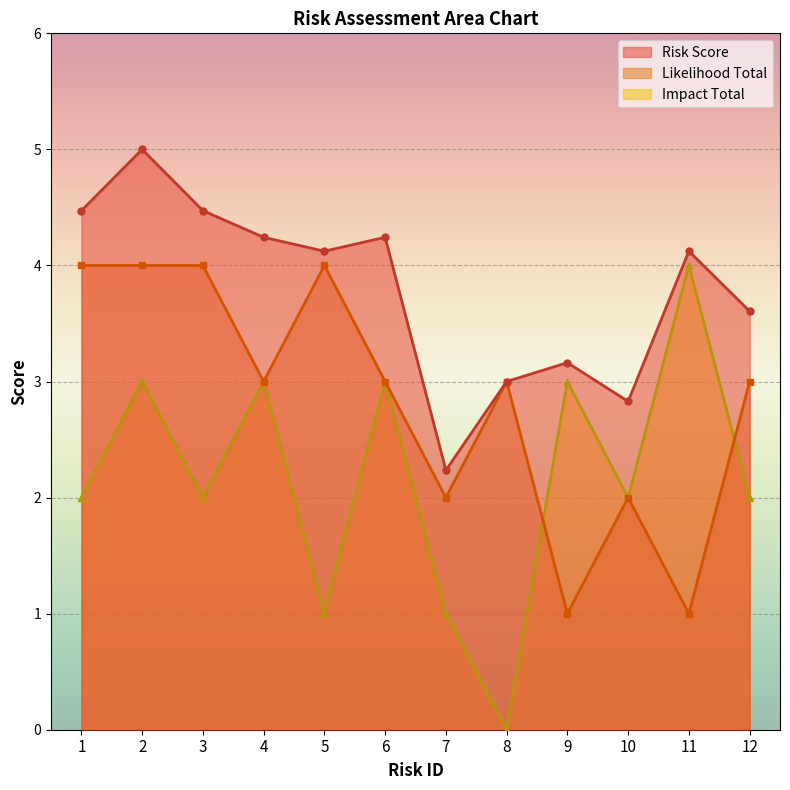

Where is the first local minimum for Risk Score?

5